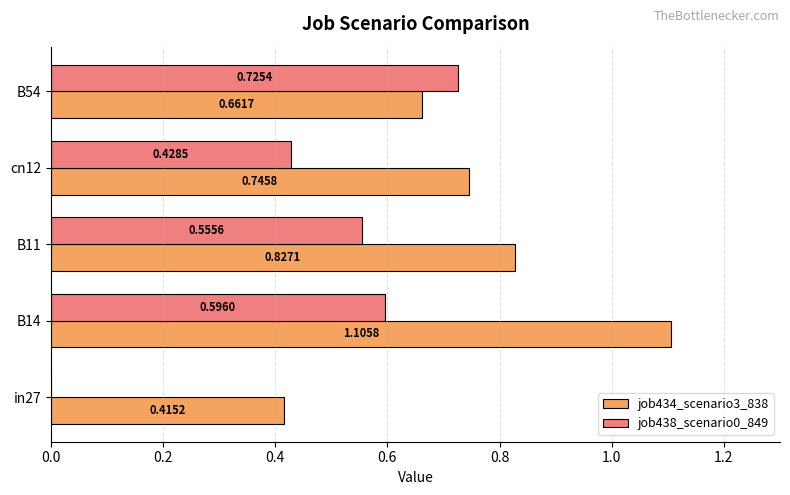

Which series has the largest total across all categories?

job434_scenario3_838